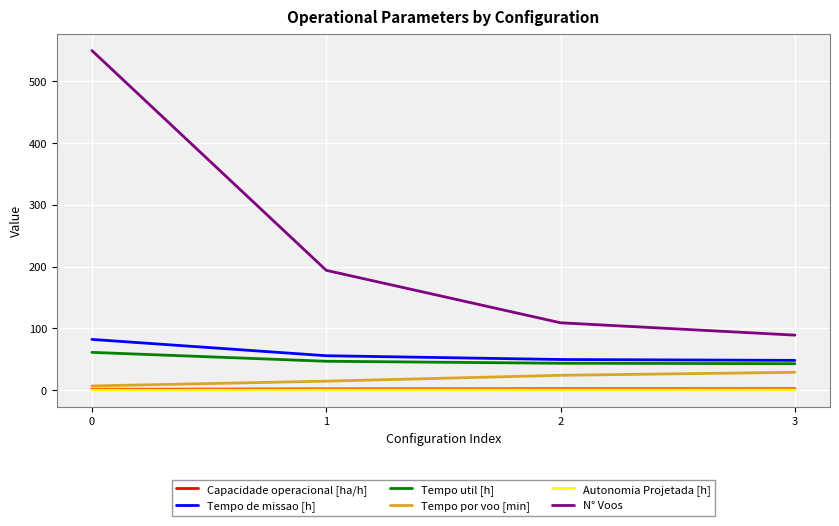

What is the highest value of the N° Voos series?

550.0